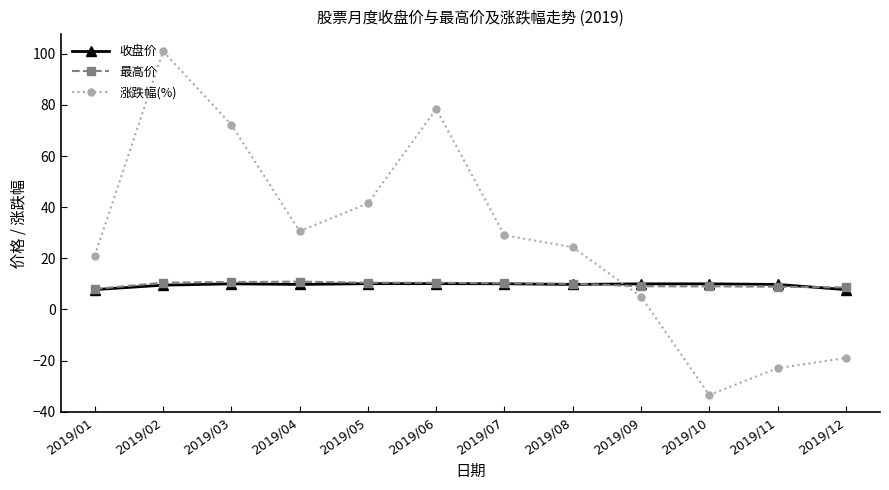

Where is the first local maximum for 涨跌幅(%)?

2019/02